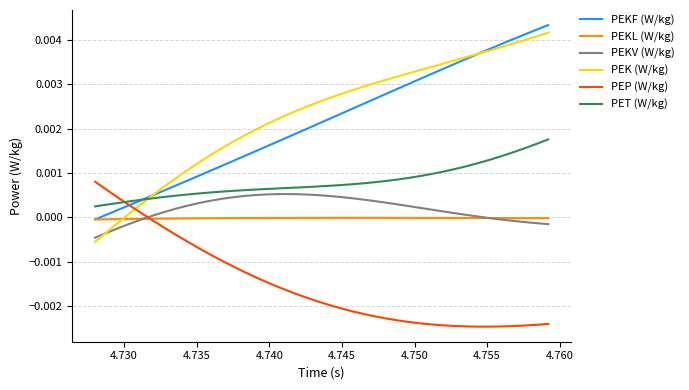

How many intersections are there between PEP (W/kg) and PEKV (W/kg)?

1